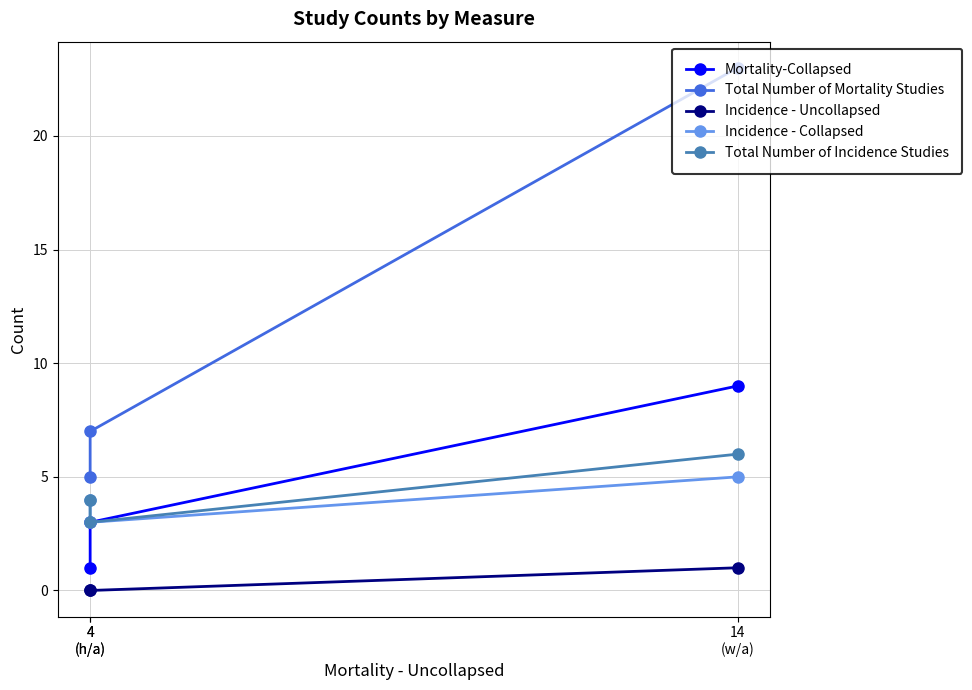

At which label does Total Number of Incidence Studies reach its minimum?

4
(h/a)